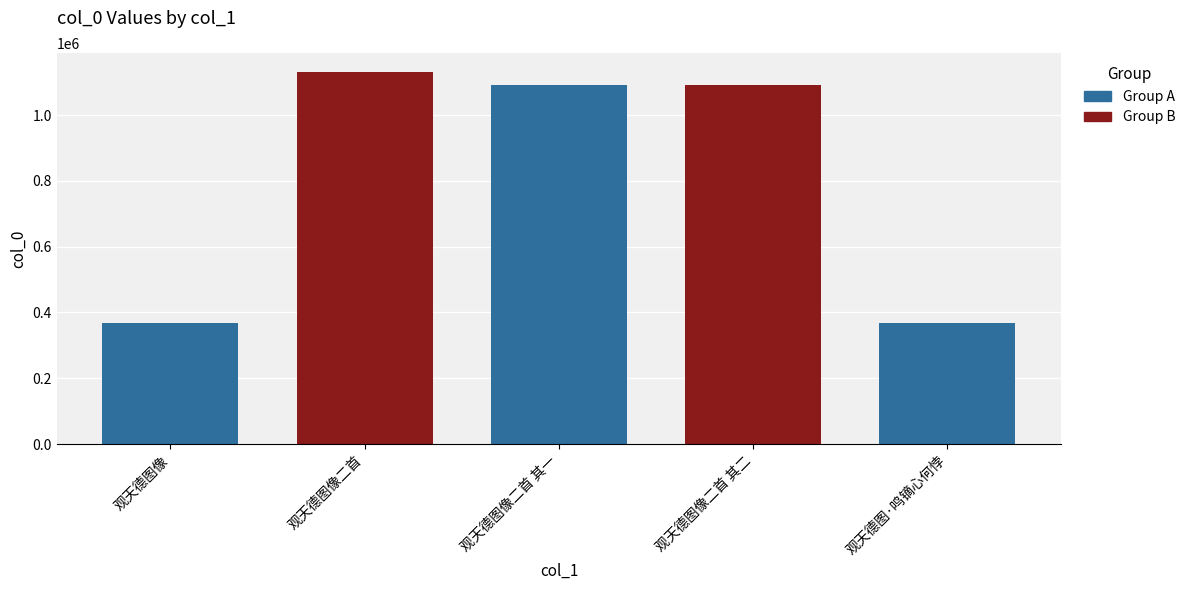

What is the average value?

809892